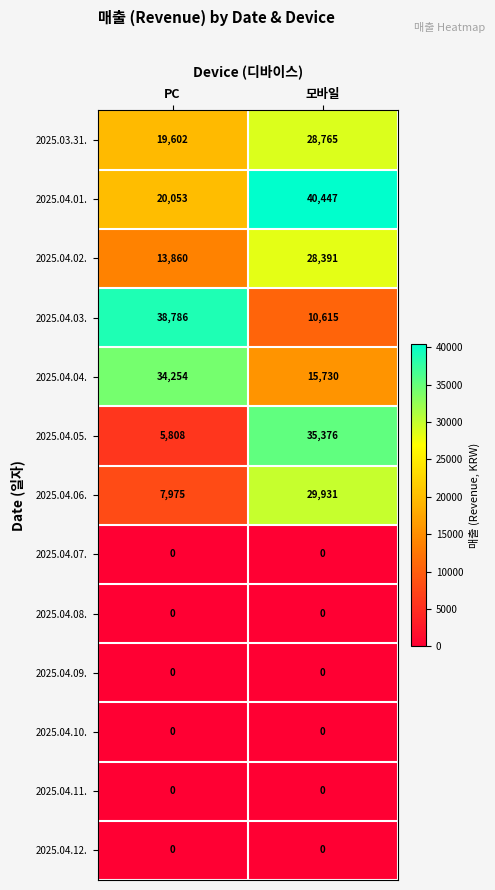

What is the sum of the 2025.04.06. values at PC and 모바일?

37906